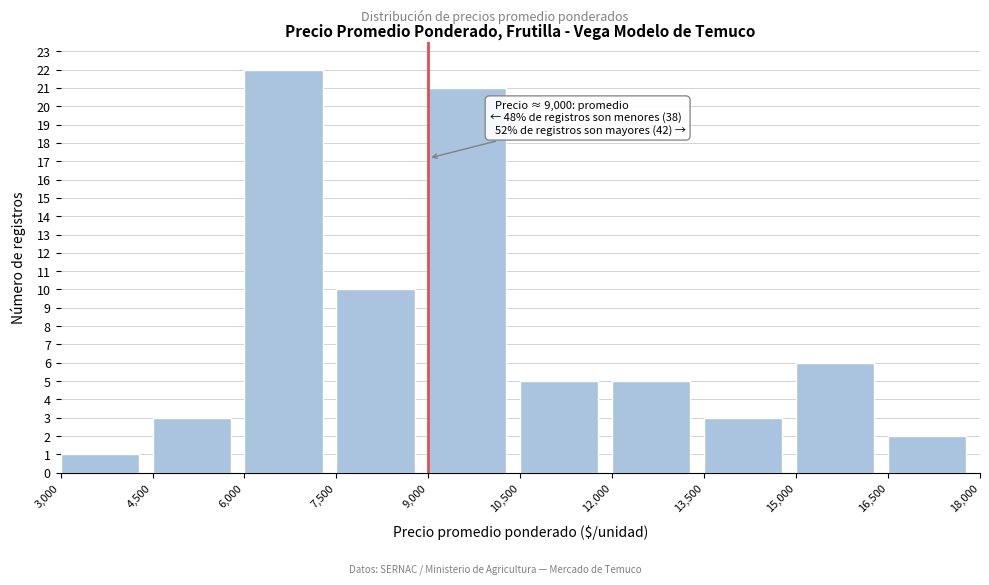

Which range on the x-axis has the tallest bar?

6,000 to 7,500